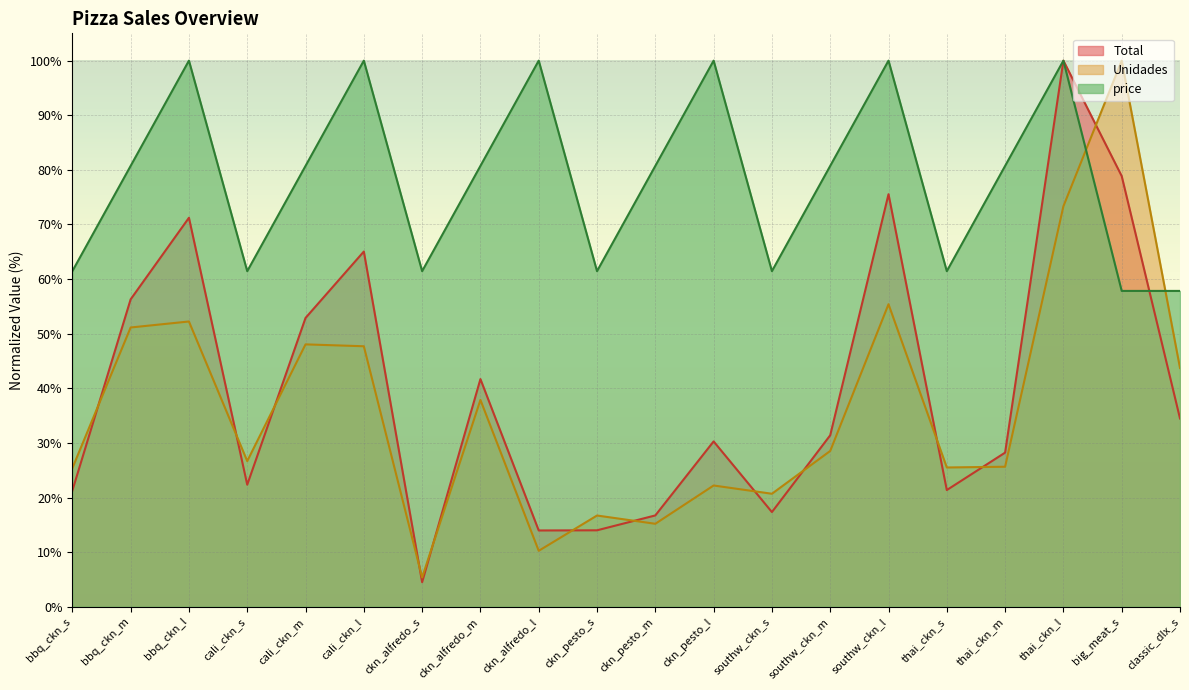

Does the chart display data point markers on the line(s)?

No